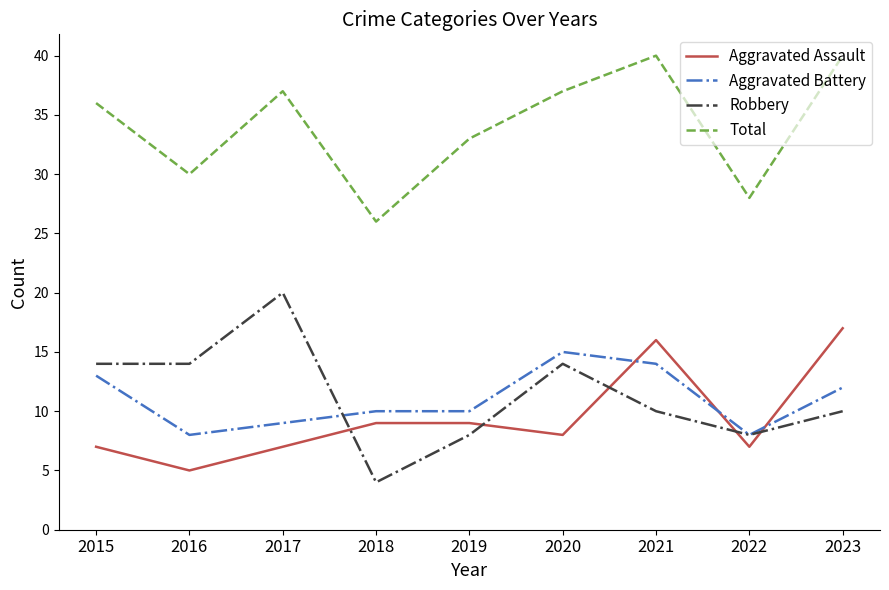

What is the total value across all series at 2015?

70